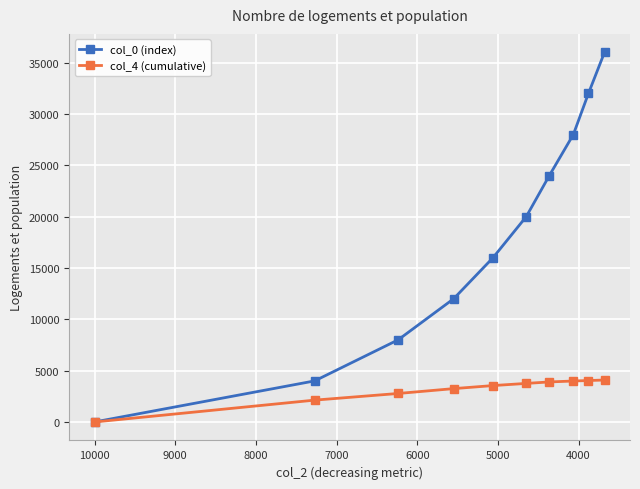

What is the difference between the col_0 (index) values at 6000 and 9000?

12000